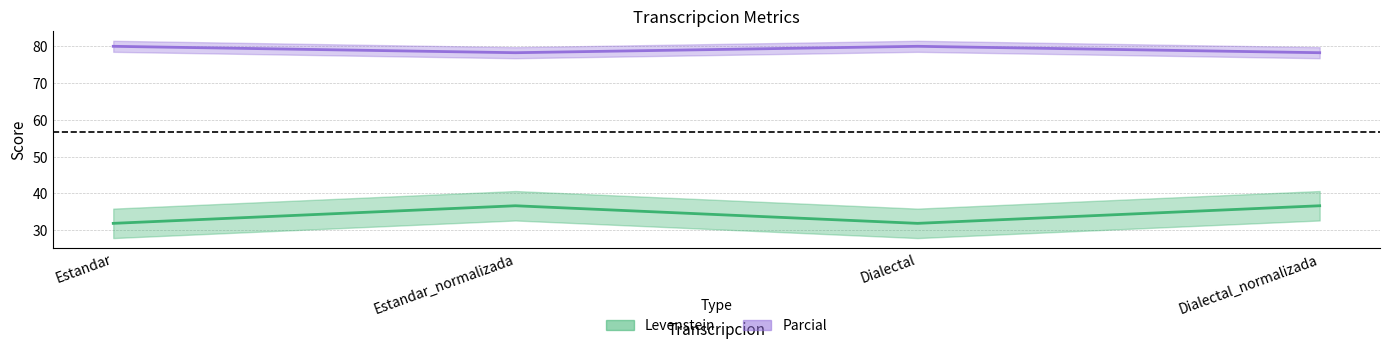

Is this an area chart (filled region under the line)?

No